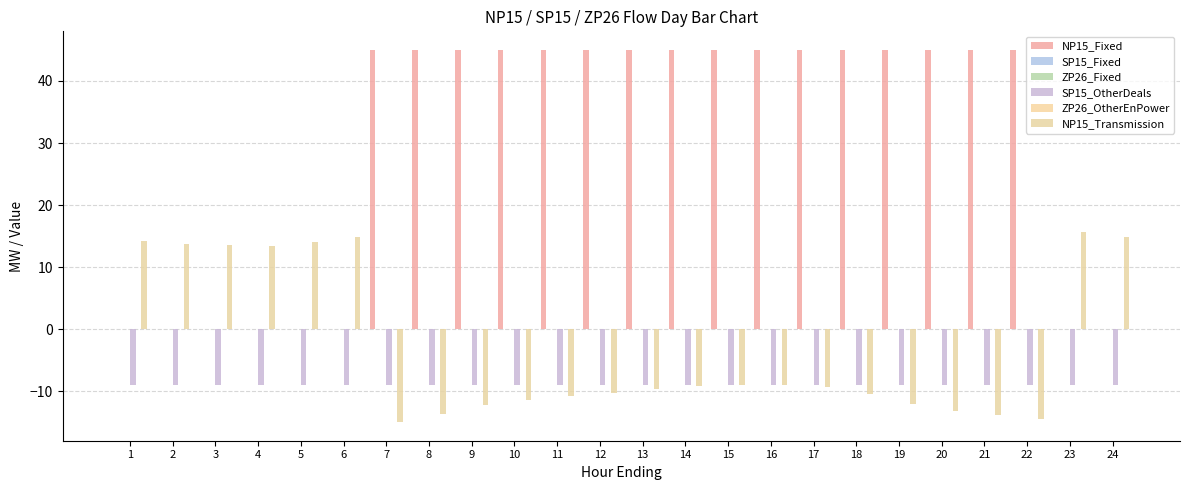

What are all the series names shown in the legend?

NP15_Fixed, SP15_Fixed, ZP26_Fixed, SP15_OtherDeals, ZP26_OtherEnPower, NP15_Transmission